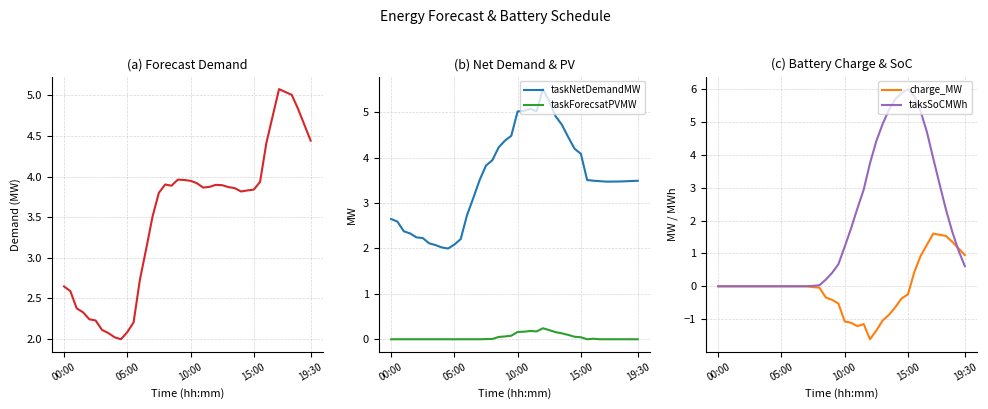

True or false: taskNetDemandMW and taskForecsatPVMW cross at least once.

False